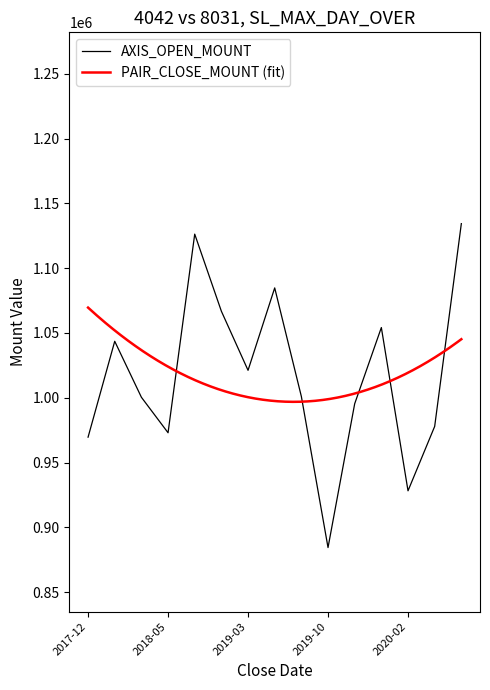

Between 2018-10-25 and 2019-12-03, which is larger?

2018-10-25